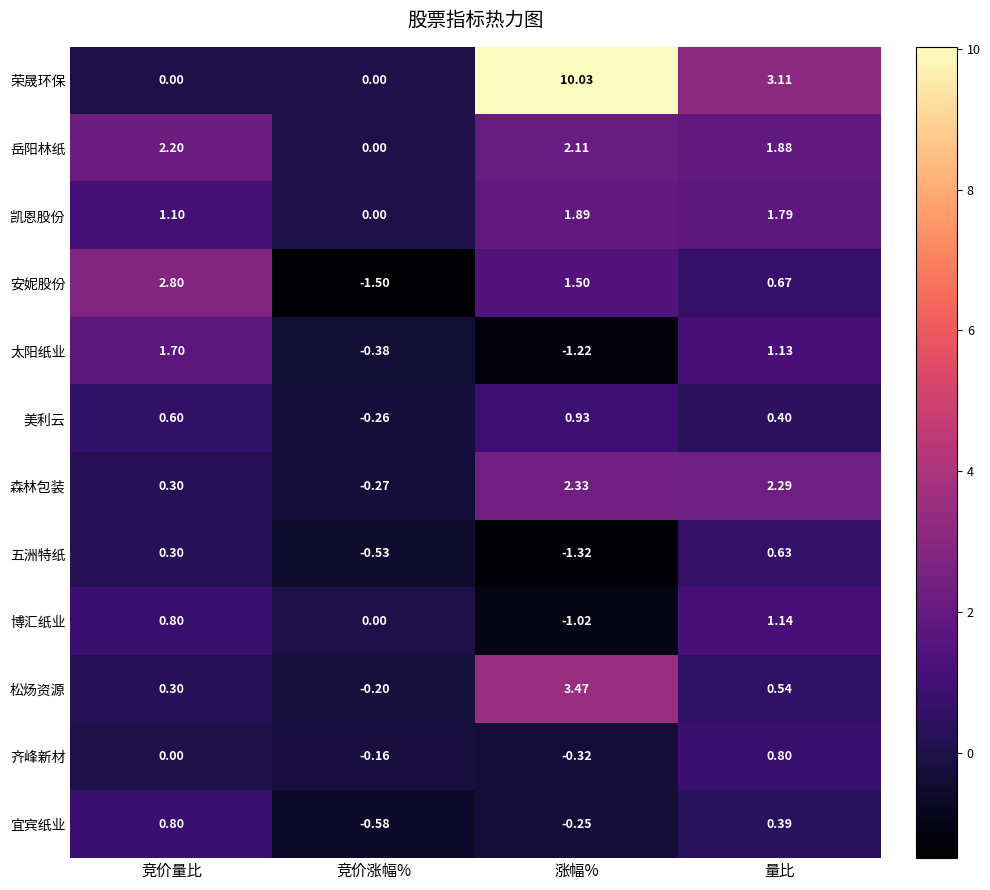

List the labels in order of 美利云 value, largest first.

涨幅%, 竞价量比, 量比, 竞价涨幅%